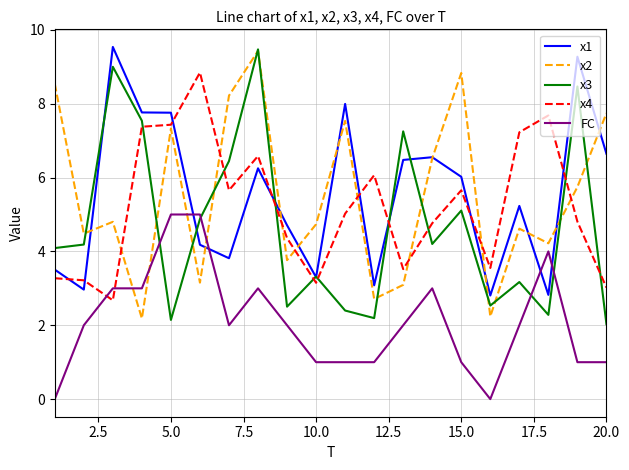

What is the minimum value for x2?

2.2